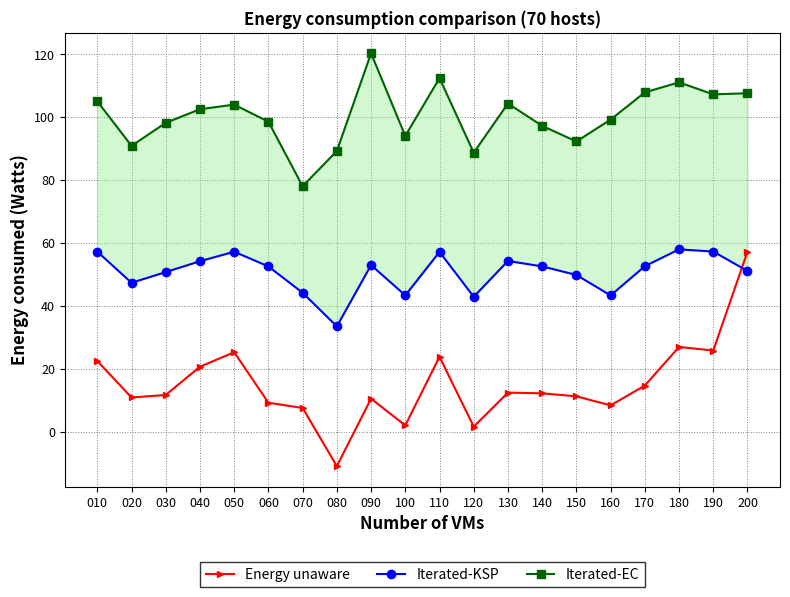

Where does the Iterated-EC series first go above 102?

010